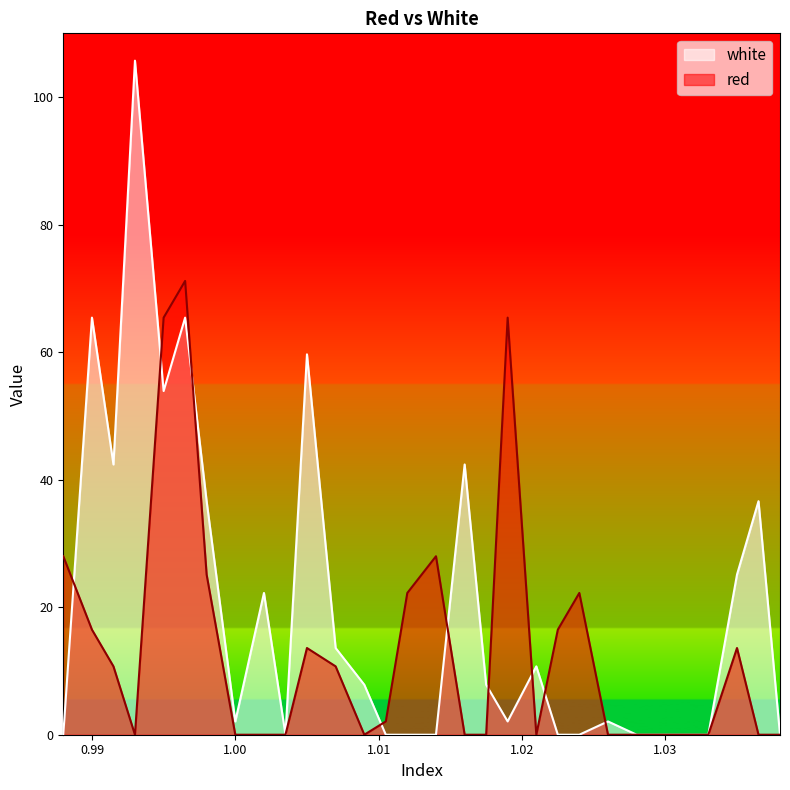

List the series in order of their peak value, lowest first.

red, white